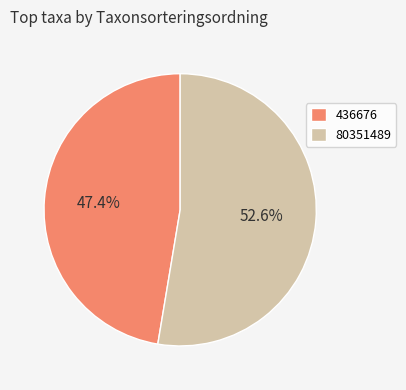

To the nearest percent, what is the combined percentage of 80351489 and 436676?

100%